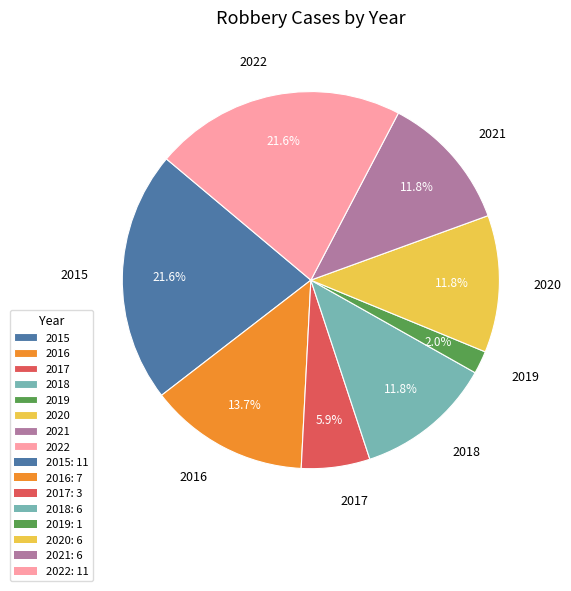

Count the number of slices in the pie.

8